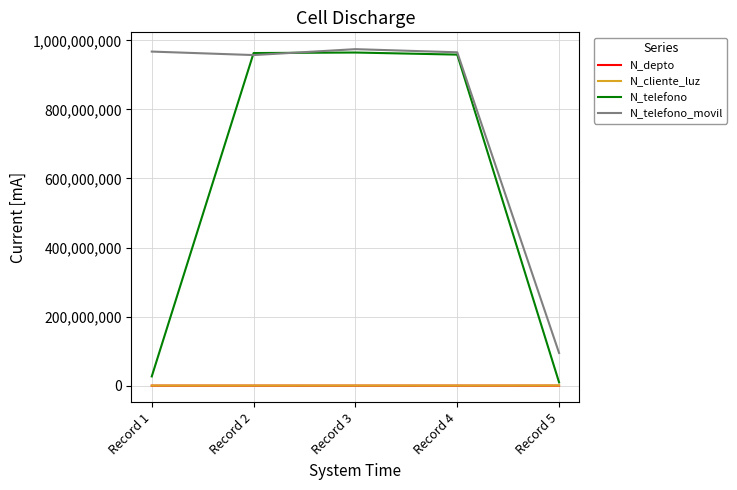

At which label is N_telefono_movil closest to 534543943?

Record 2